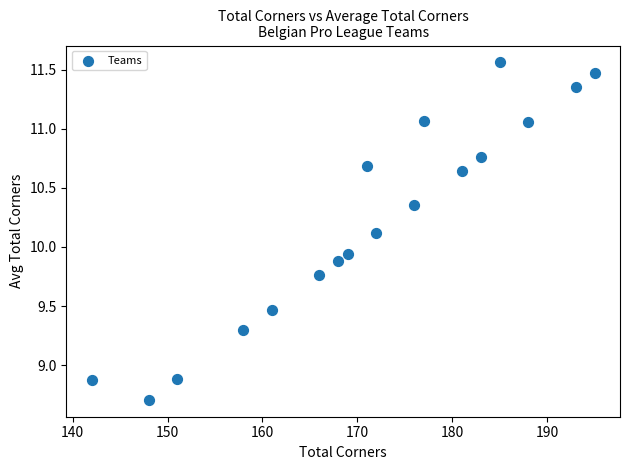

What is the range of X values (max minus min)?

53.0